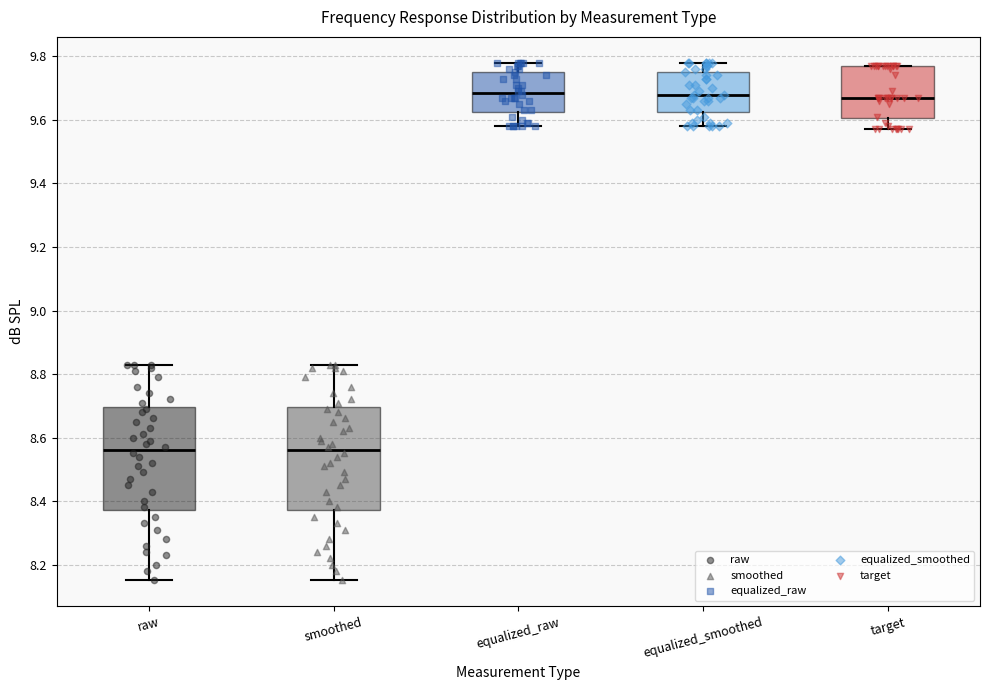

Where does the lower whisker of the box for equalized_smoothed end on the y-axis? The values are not printed on the chart, so give them approximately, as read against the axis.

9.58